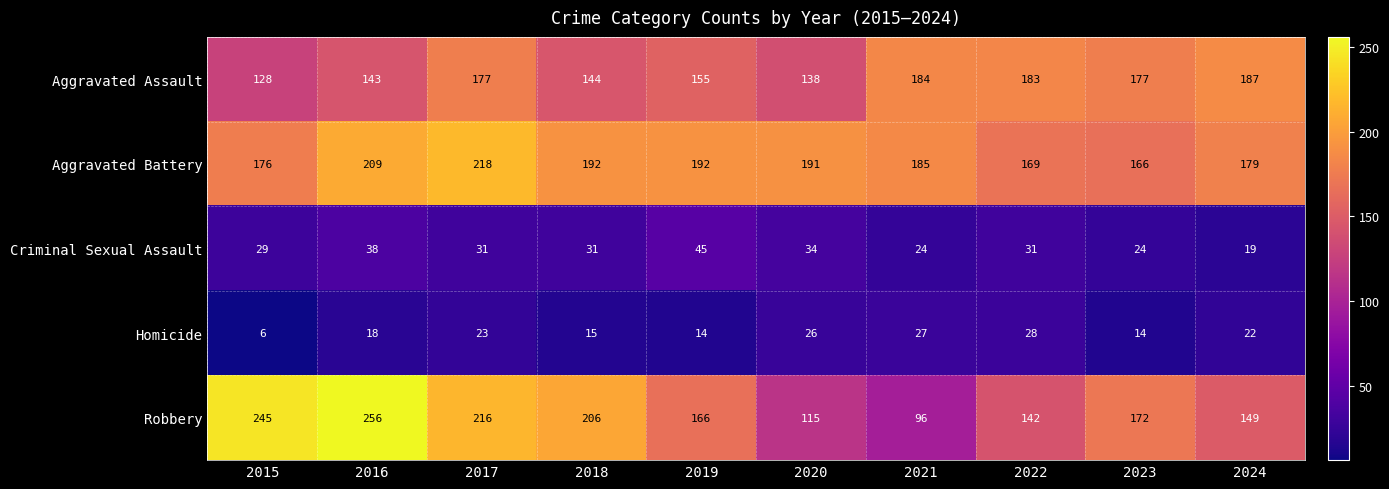

At which label is Homicide closest to 17?

2016